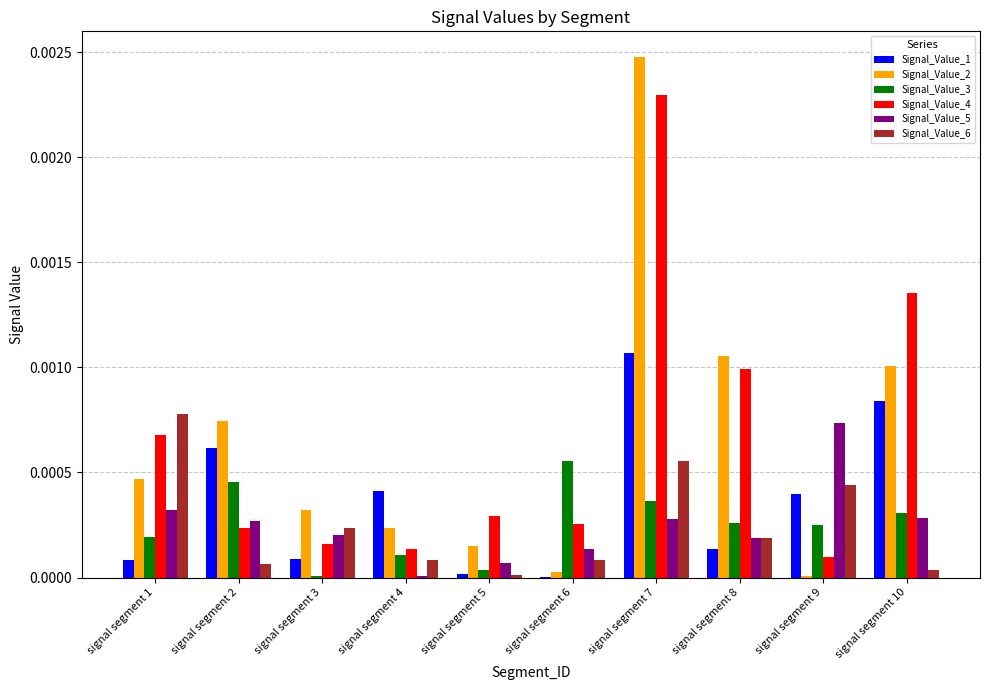

The Signal_Value_3 series shows 0.0 at signal segment 1. True or false?

True